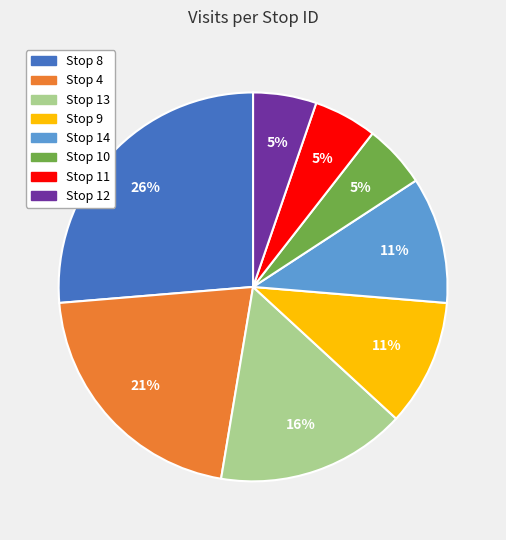

Count the number of slices in the pie.

8